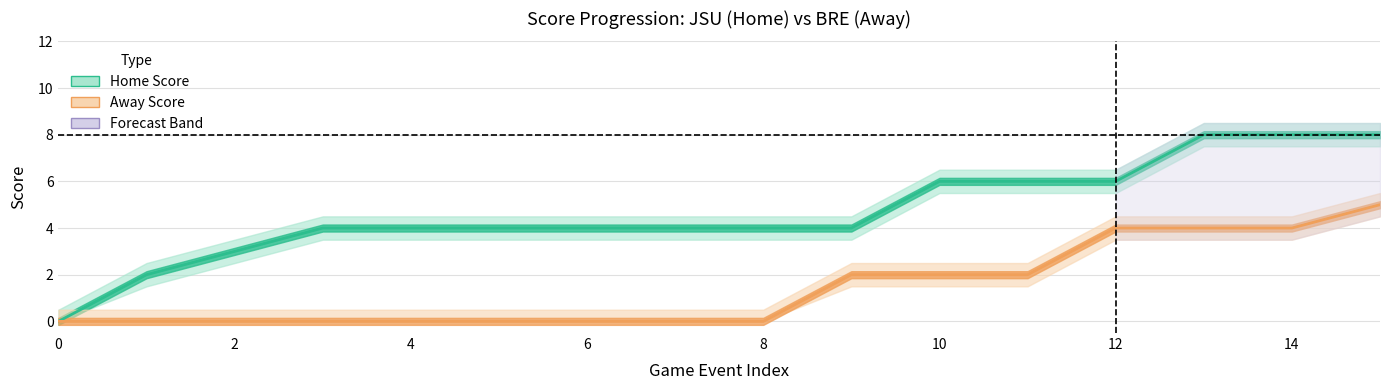

The Home Score series shows 9 at 10. True or false?

False